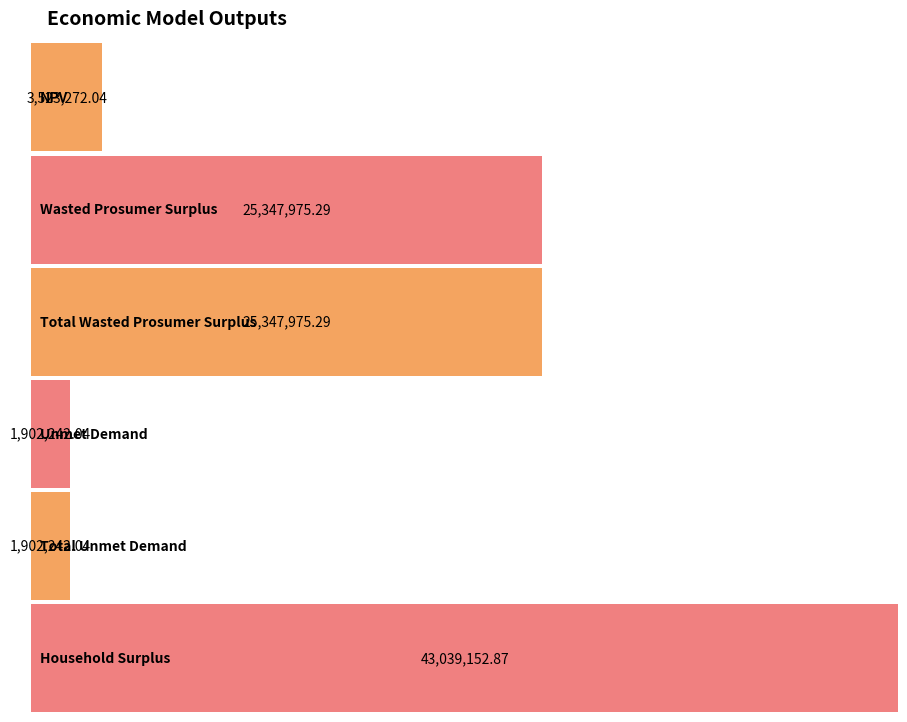

What is the sum of the values at NPV and Household Surplus?

46562424.9